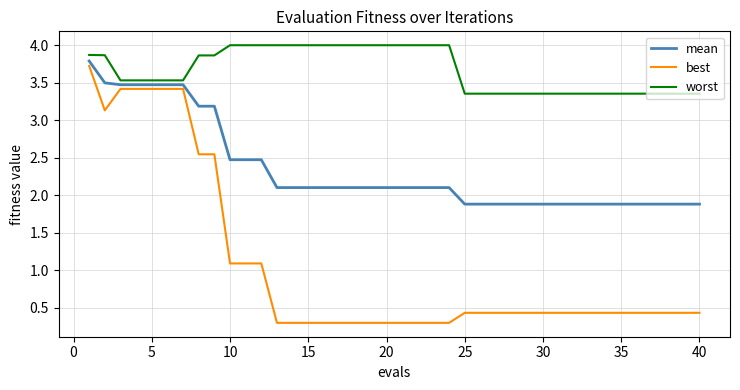

List the series in order of their overall mean, highest first.

worst, mean, best